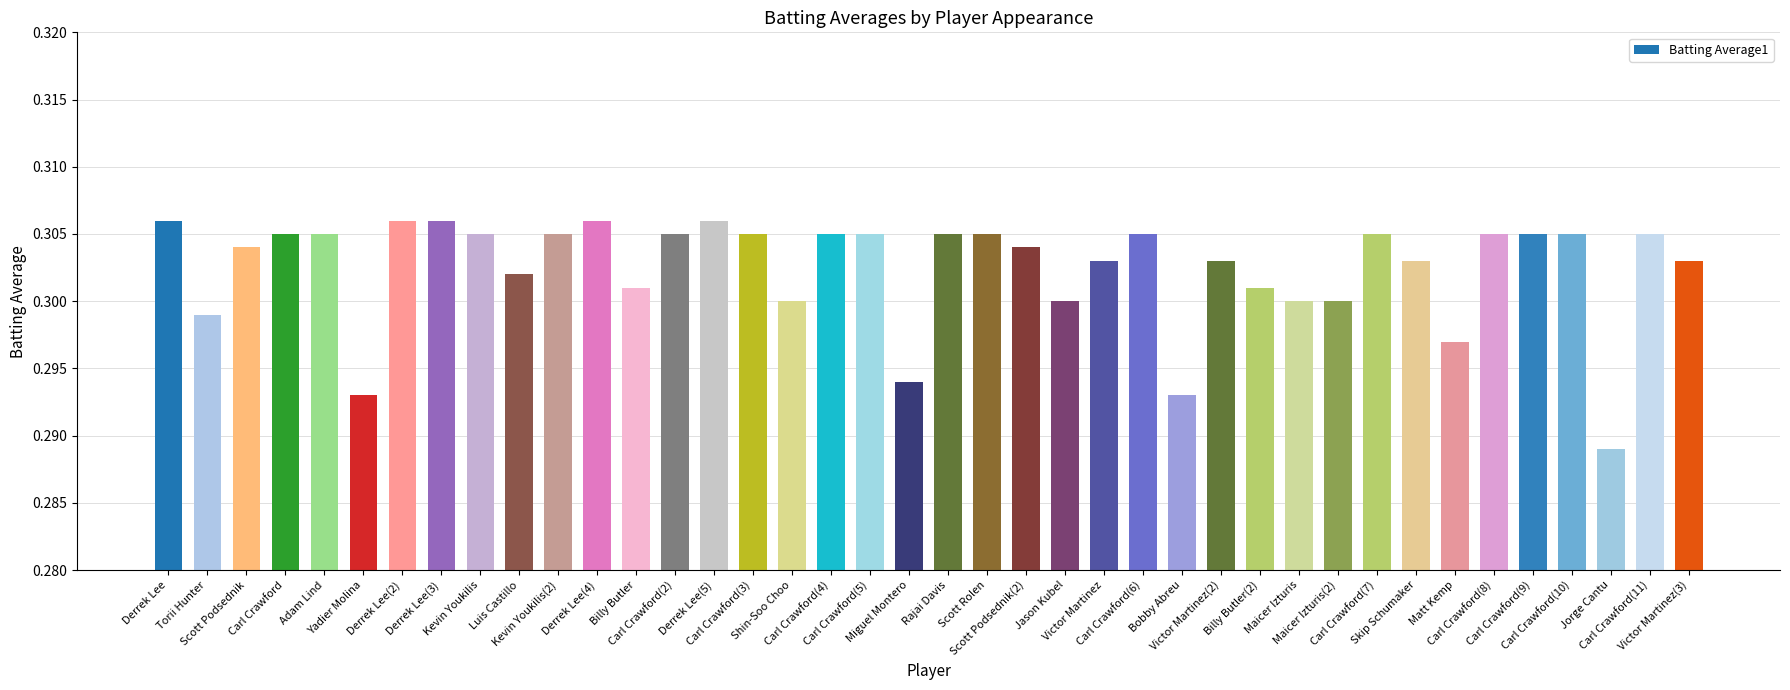

What is the approximate value at Derrek Lee(3)?

0.3